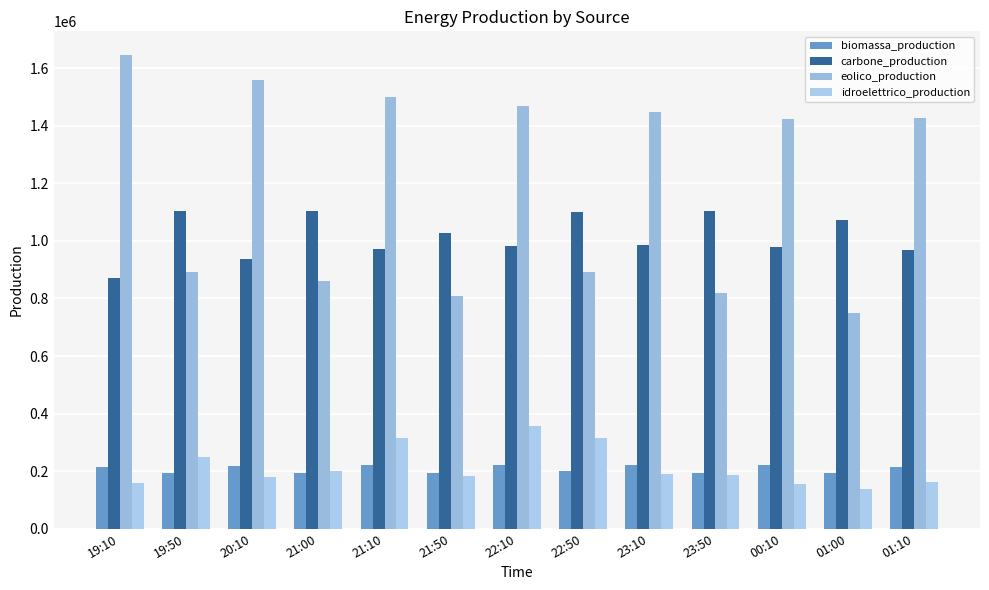

What is the sum of all idroelettrico_production values?

2781229